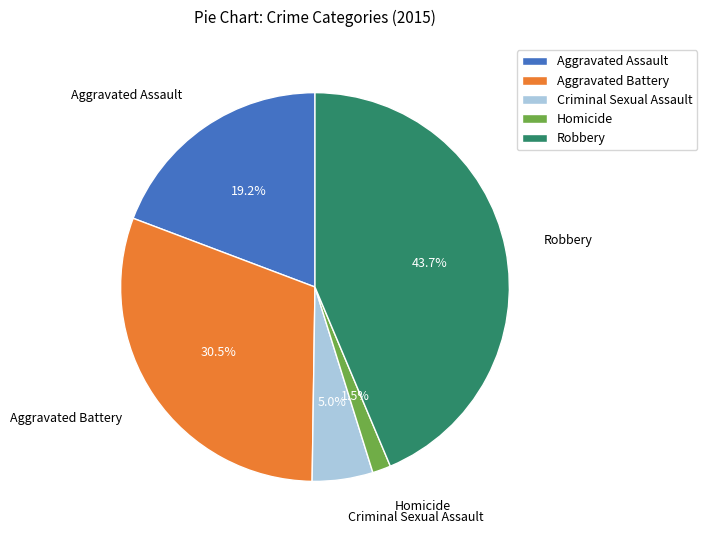

True or false: Robbery accounts for 50% of the total.

False